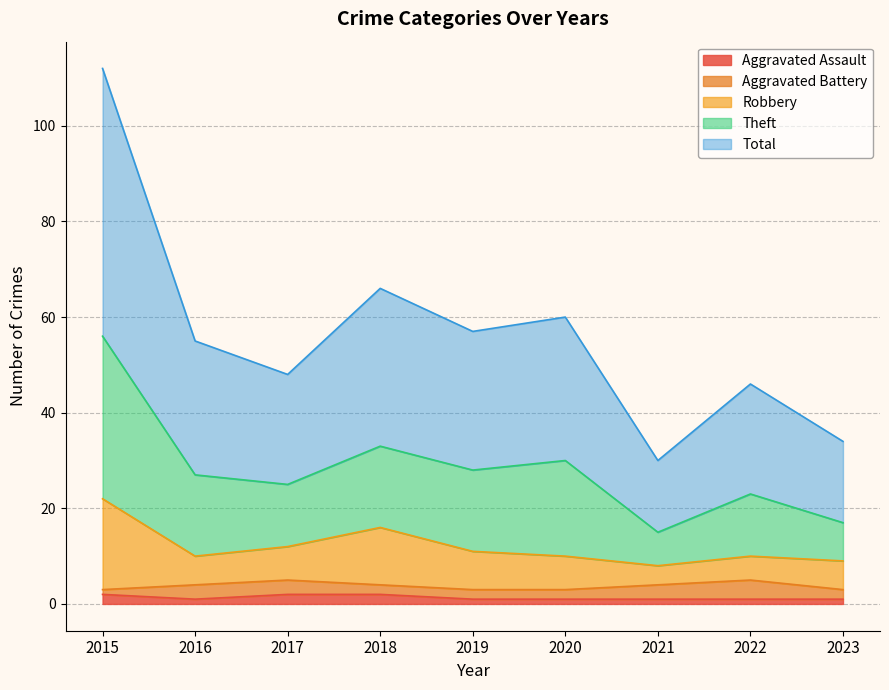

How many lines are shown in the chart?

5